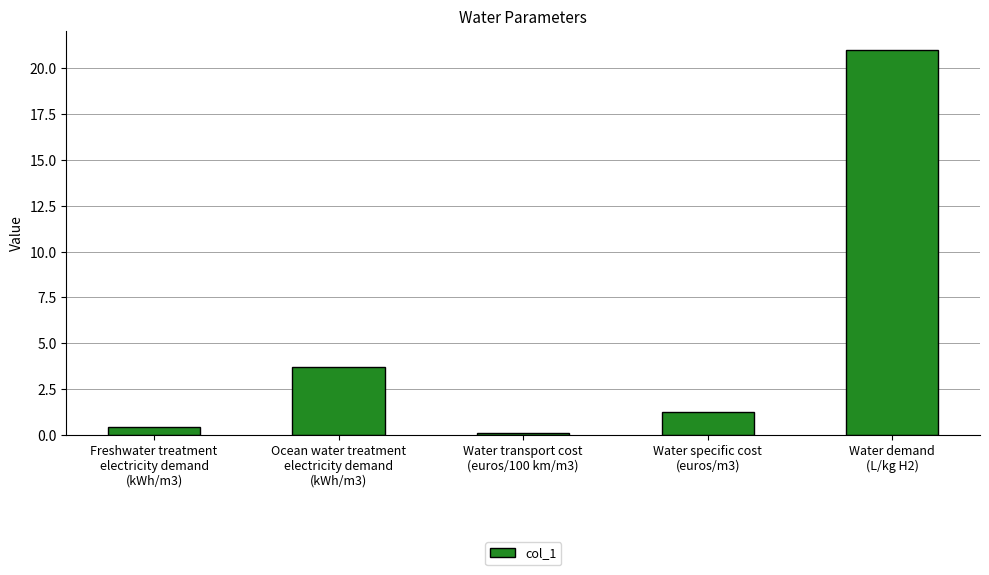

What is the label of the 1st bar from the right?

Water demand
(L/kg H2)